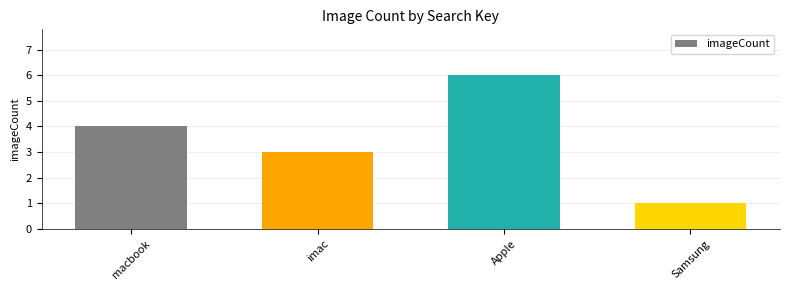

List the labels in order of value, largest first.

Apple, macbook, imac, Samsung